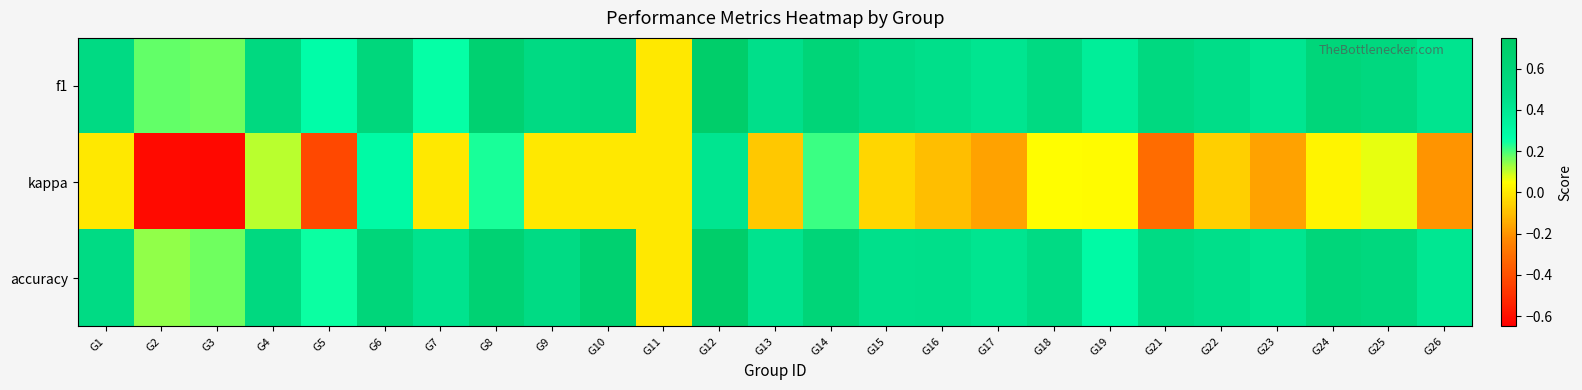

Rank the series by their maximum value, from lowest to highest.

kappa, f1, accuracy